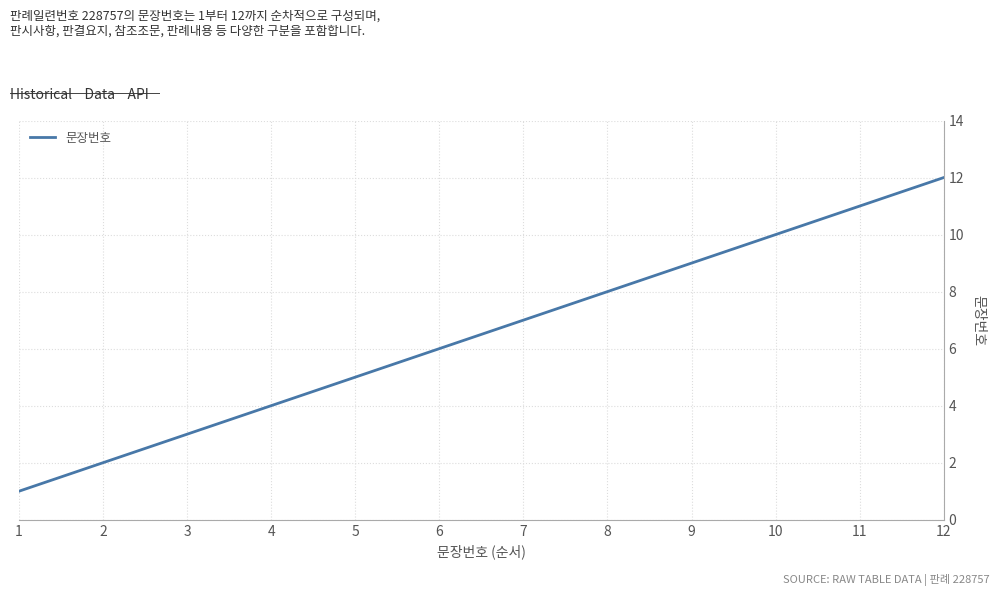

What is the sum of all values?

78